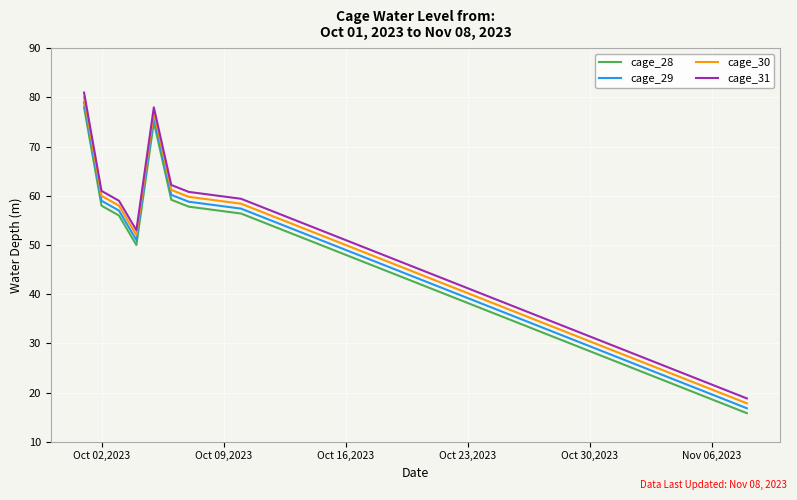

What is the difference between the maximum and minimum values in the cage_31 series?

62.2